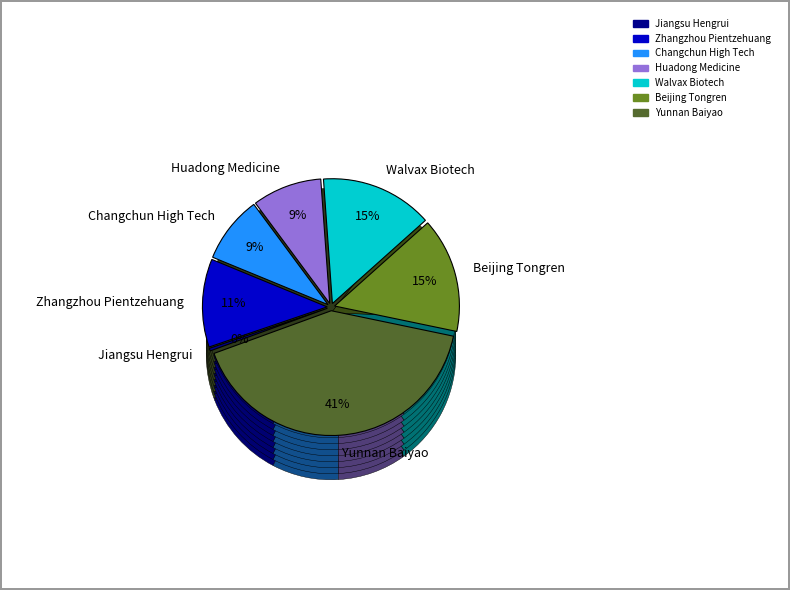

To the nearest percent, what is the average slice percentage?

14%